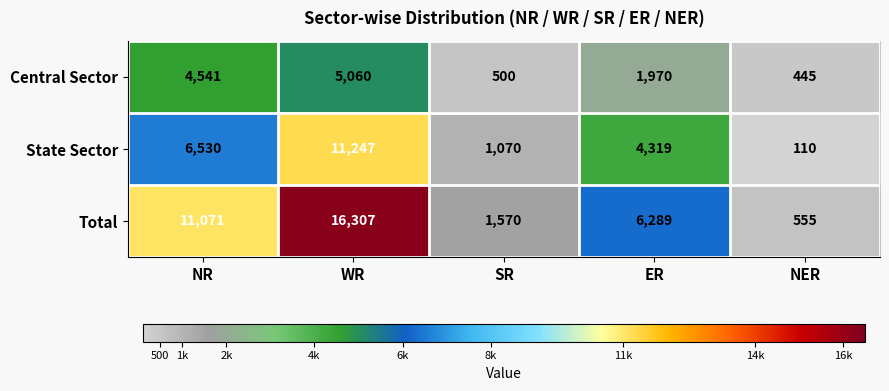

Between NR and WR, which series saw the biggest shift?

Total